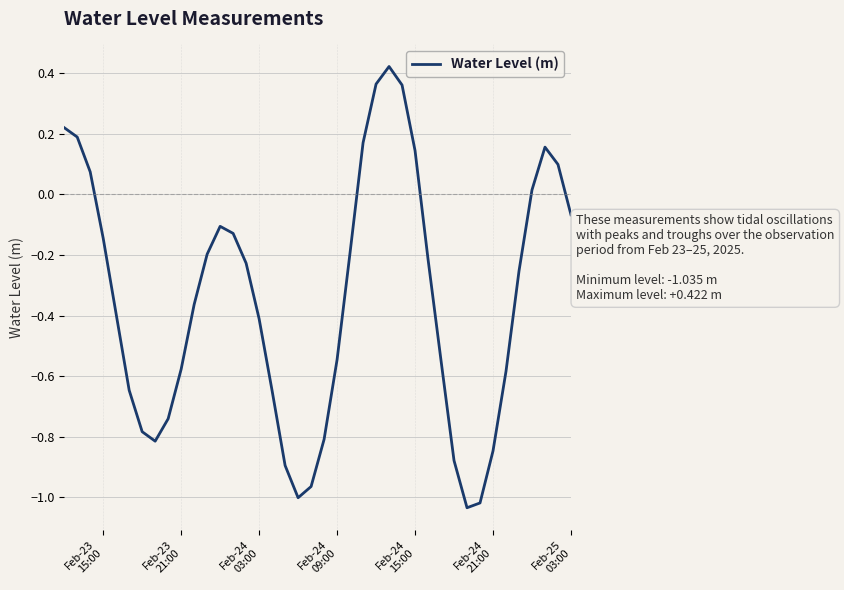

True or false: the data has more than 2 interior local peaks.

True